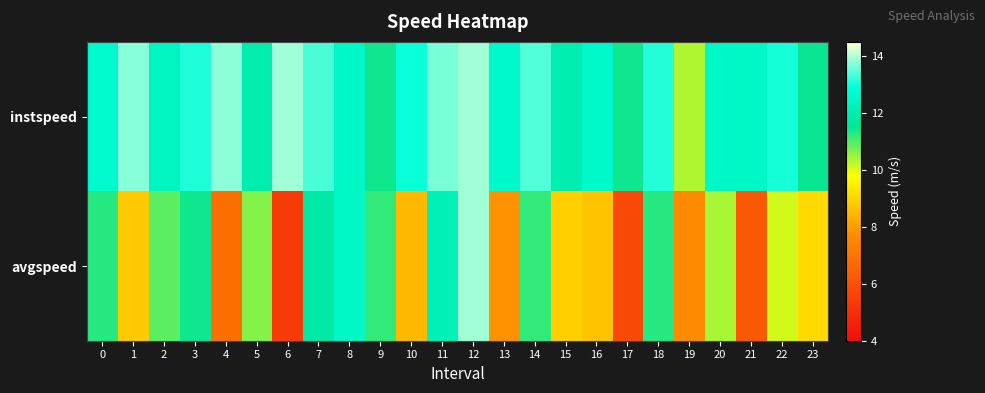

List the series in order of their overall mean, highest first.

instspeed, avgspeed